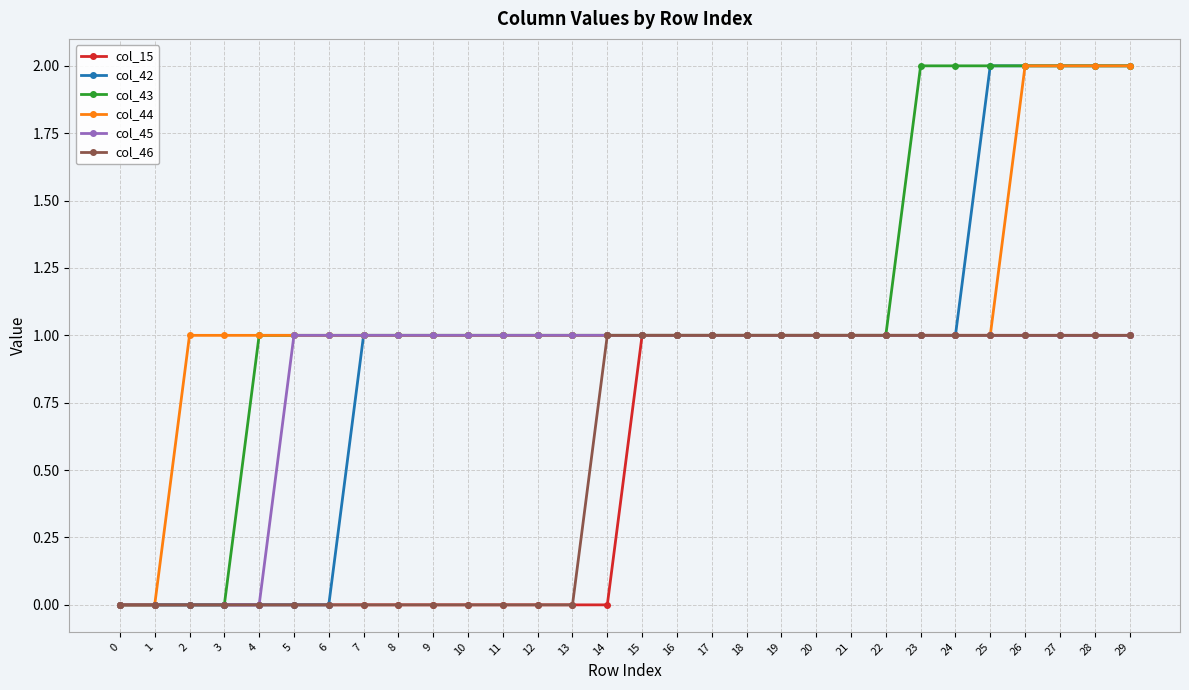

How many series are shown in this chart?

6